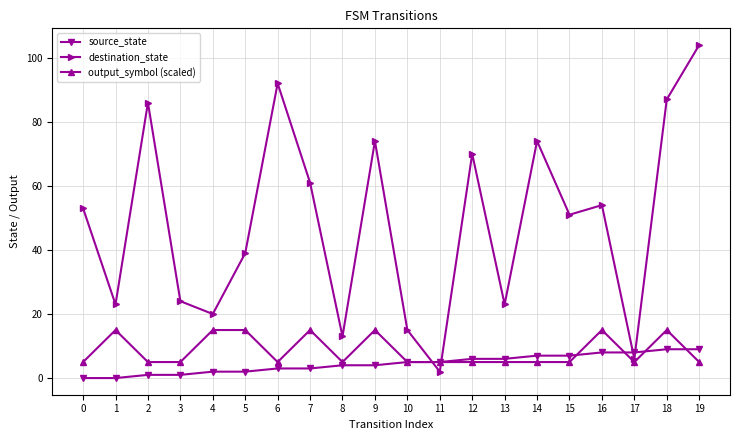

At 13, list the series in order from largest to smallest.

destination_state, source_state, output_symbol (scaled)